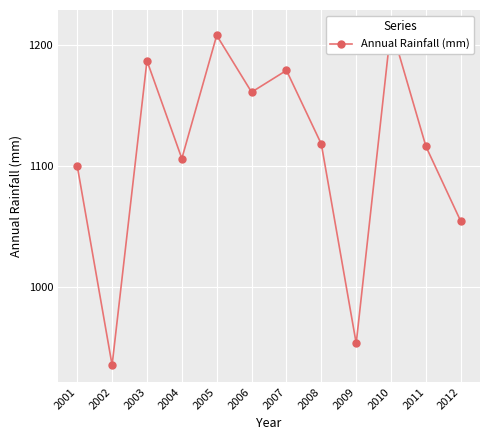

How many interior local peaks (higher than both neighbors) does the data have?

4